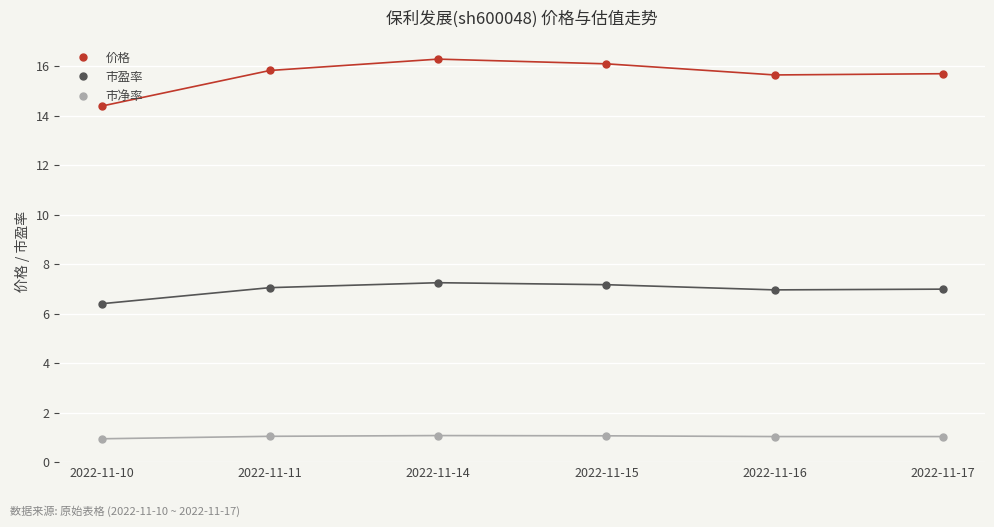

What is the value of the 市净率 point at the 1st from the left?

0.9